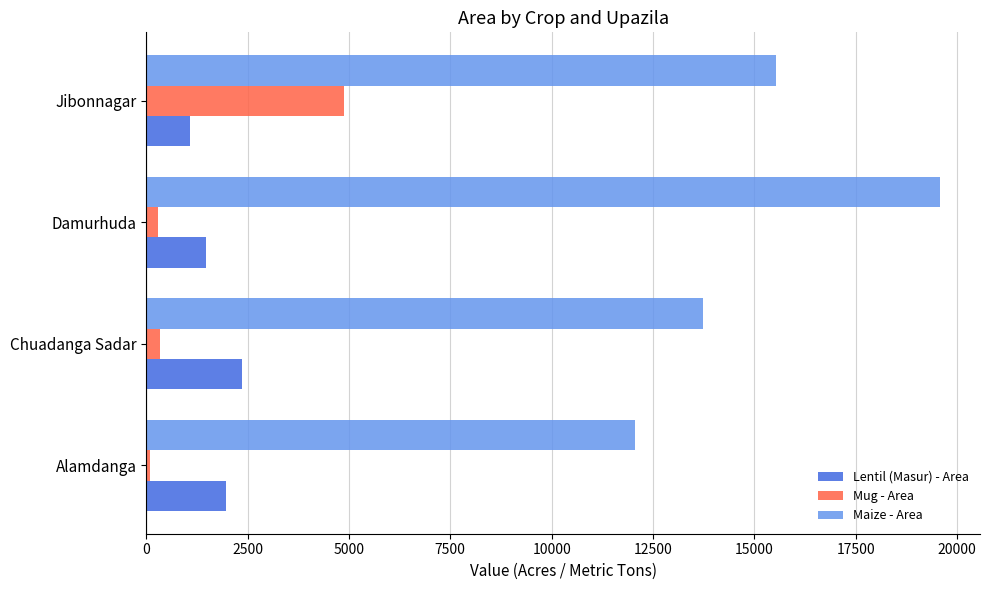

List the labels in order of Lentil (Masur) - Area value, largest first.

Chuadanga Sadar, Alamdanga, Damurhuda, Jibonnagar